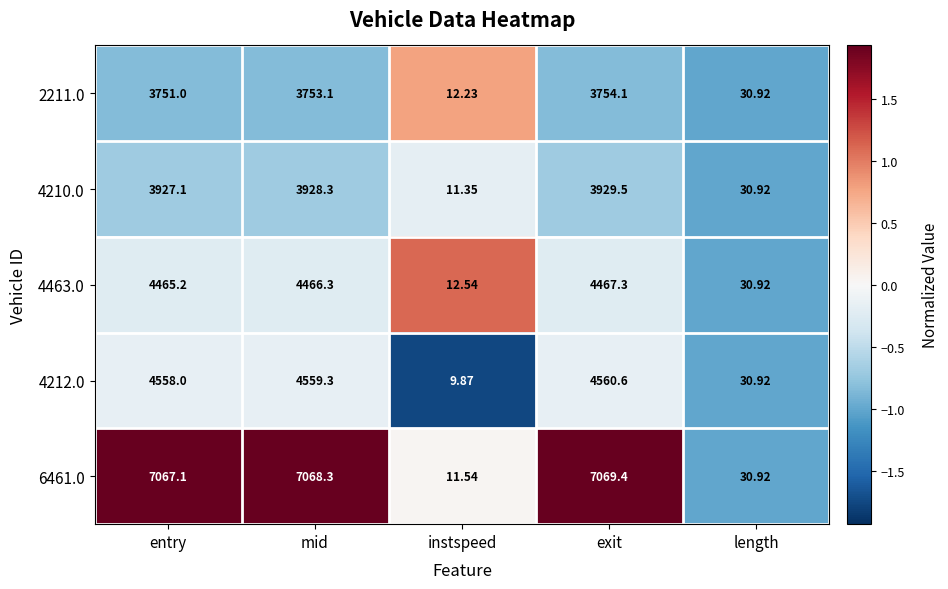

Rank the categories by 6461.0 value from highest to lowest.

exit, mid, entry, length, instspeed